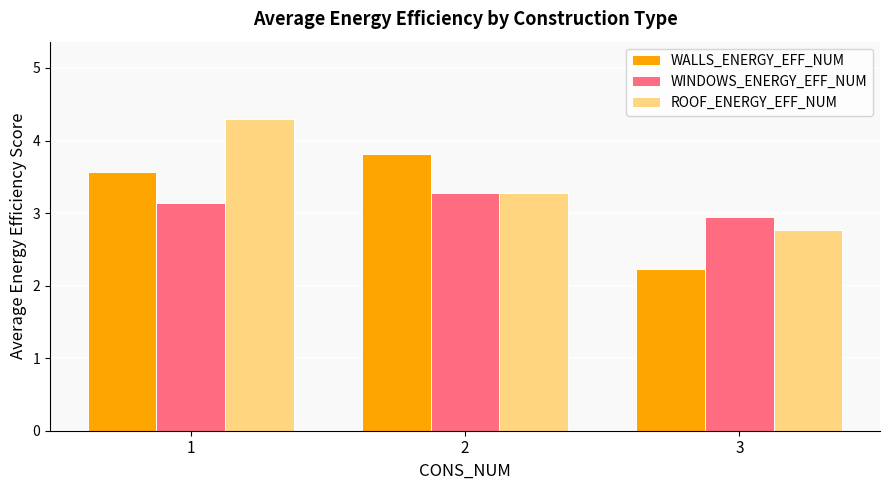

At how many categories does at least one series exceed 2?

3